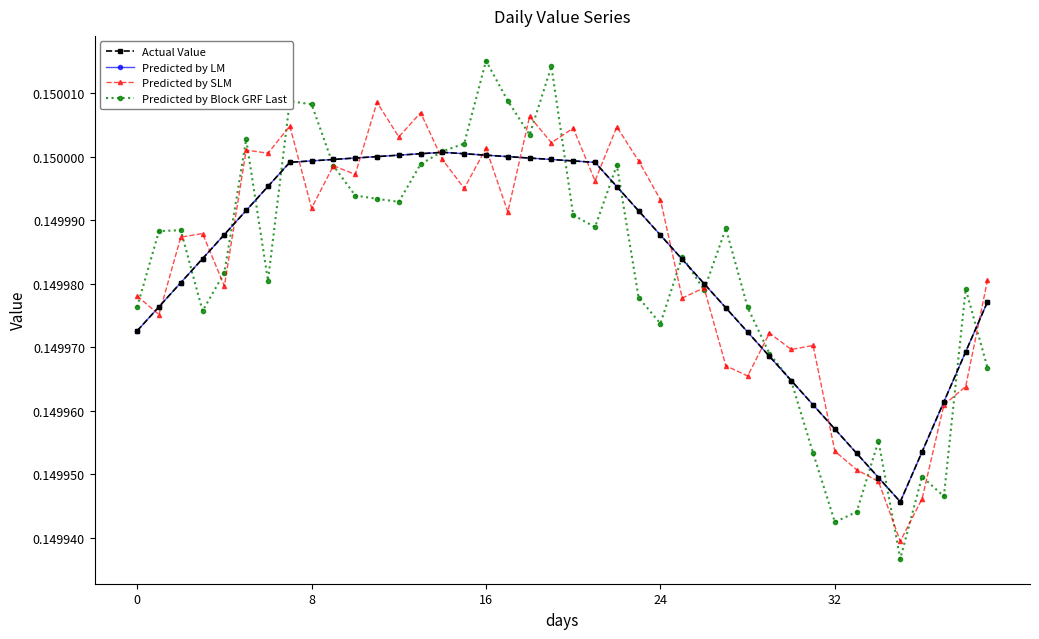

Does the chart have visible grid lines?

No